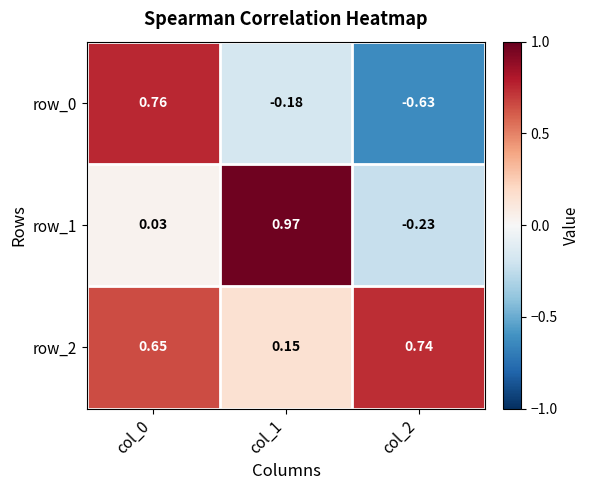

What is the smallest value displayed?

-0.6